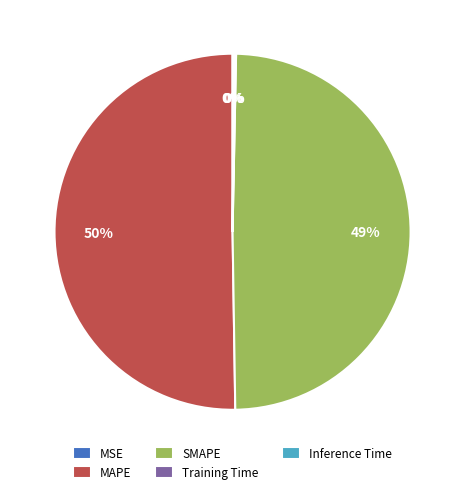

Approximately how many times larger is the value at MAPE compared to SMAPE?

1.0